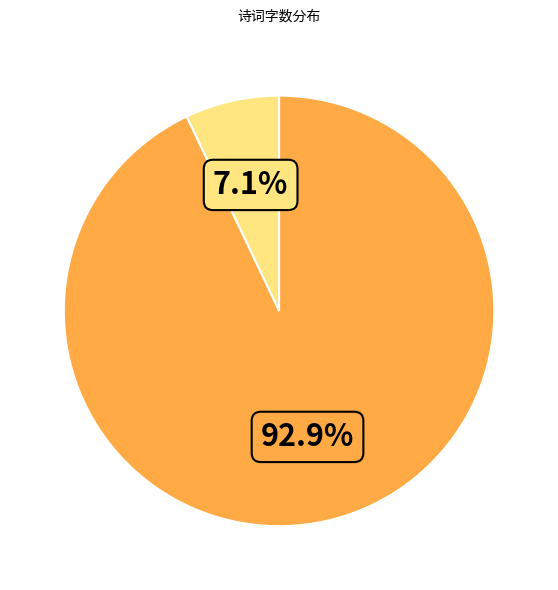

Is there any slice that represents more than half of the pie?

Yes